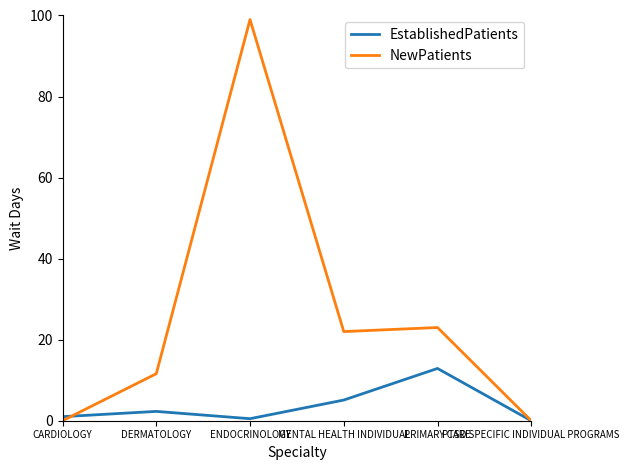

What is the maximum value shown in the chart?

99.0